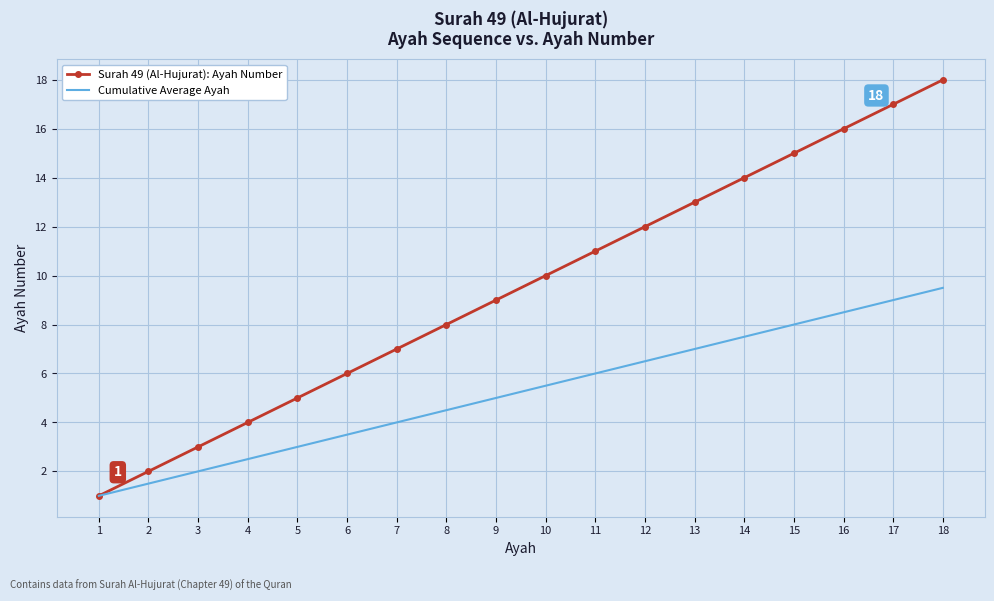

List the series in order of their overall mean, lowest first.

Cumulative Average Ayah, Surah 49 (Al-Hujurat): Ayah Number